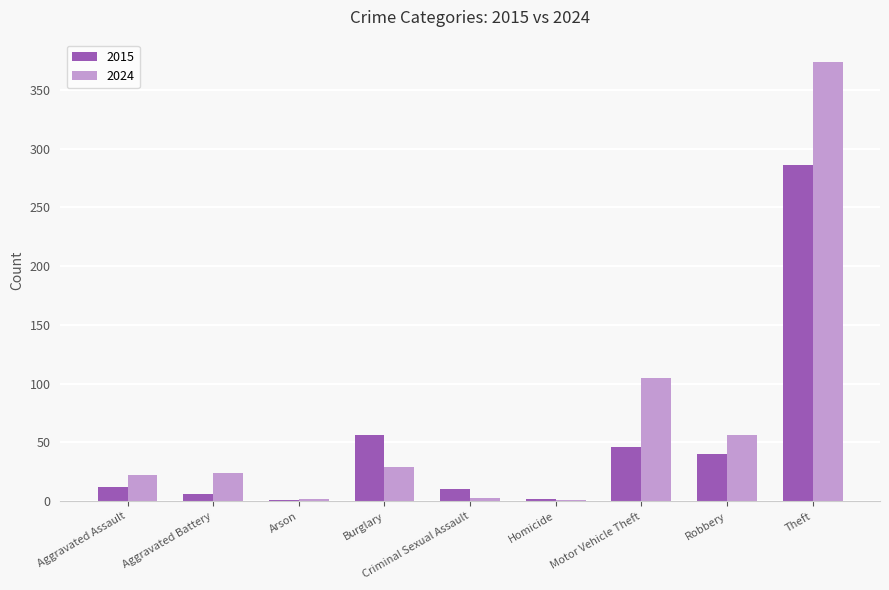

True or false: 2015 has a value of 12 at Aggravated Assault.

True